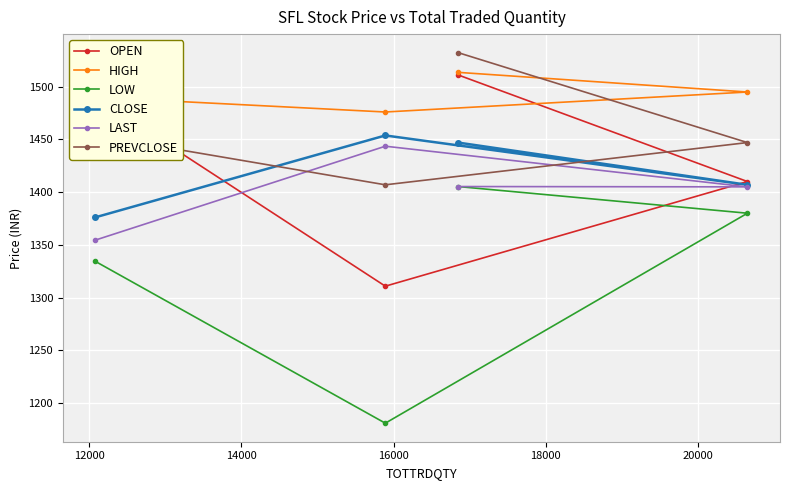

Which series has the largest range (max minus min)?

LOW